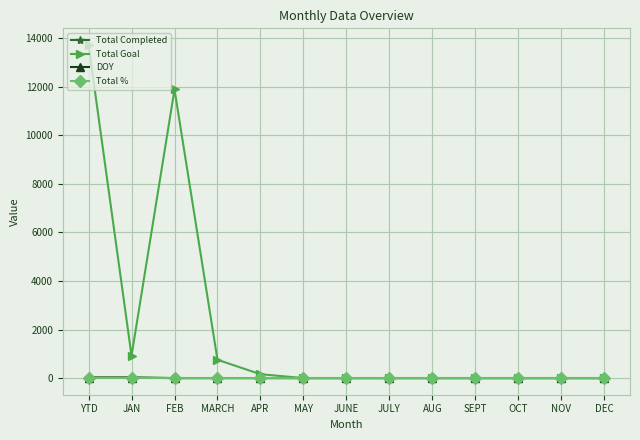

How many distinct data groups are displayed?

4